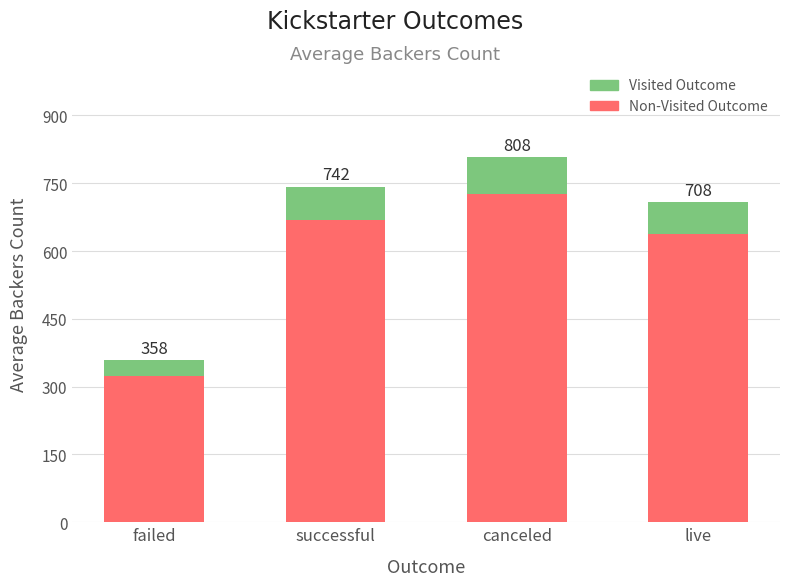

Rank the series at failed from lowest to highest value.

Visited Outcome, Non-Visited Outcome